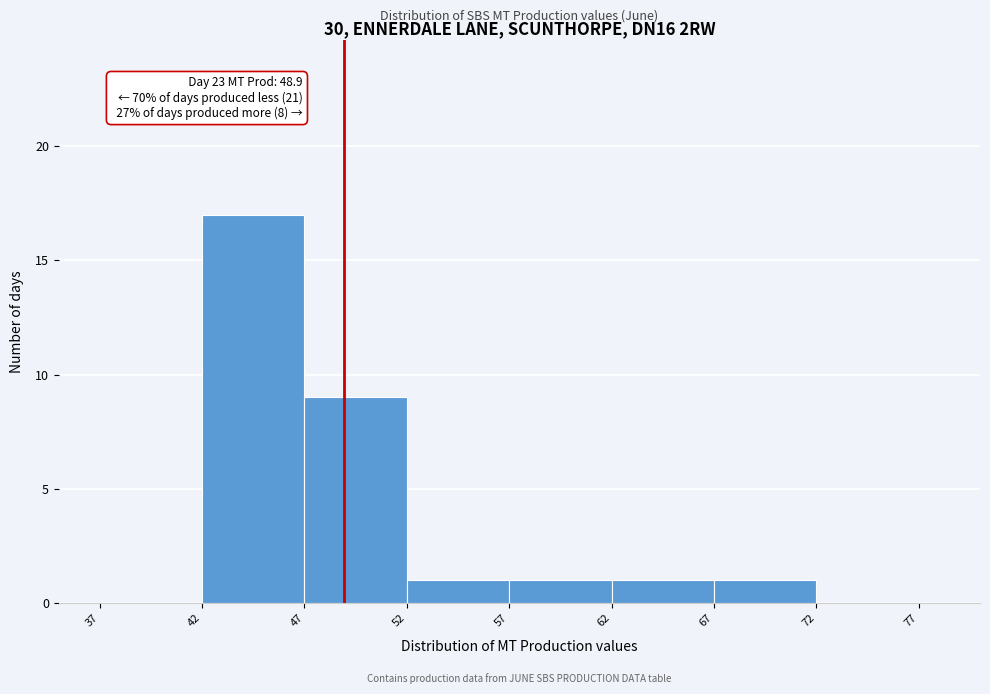

Which range on the x-axis has the tallest bar?

42 to 47